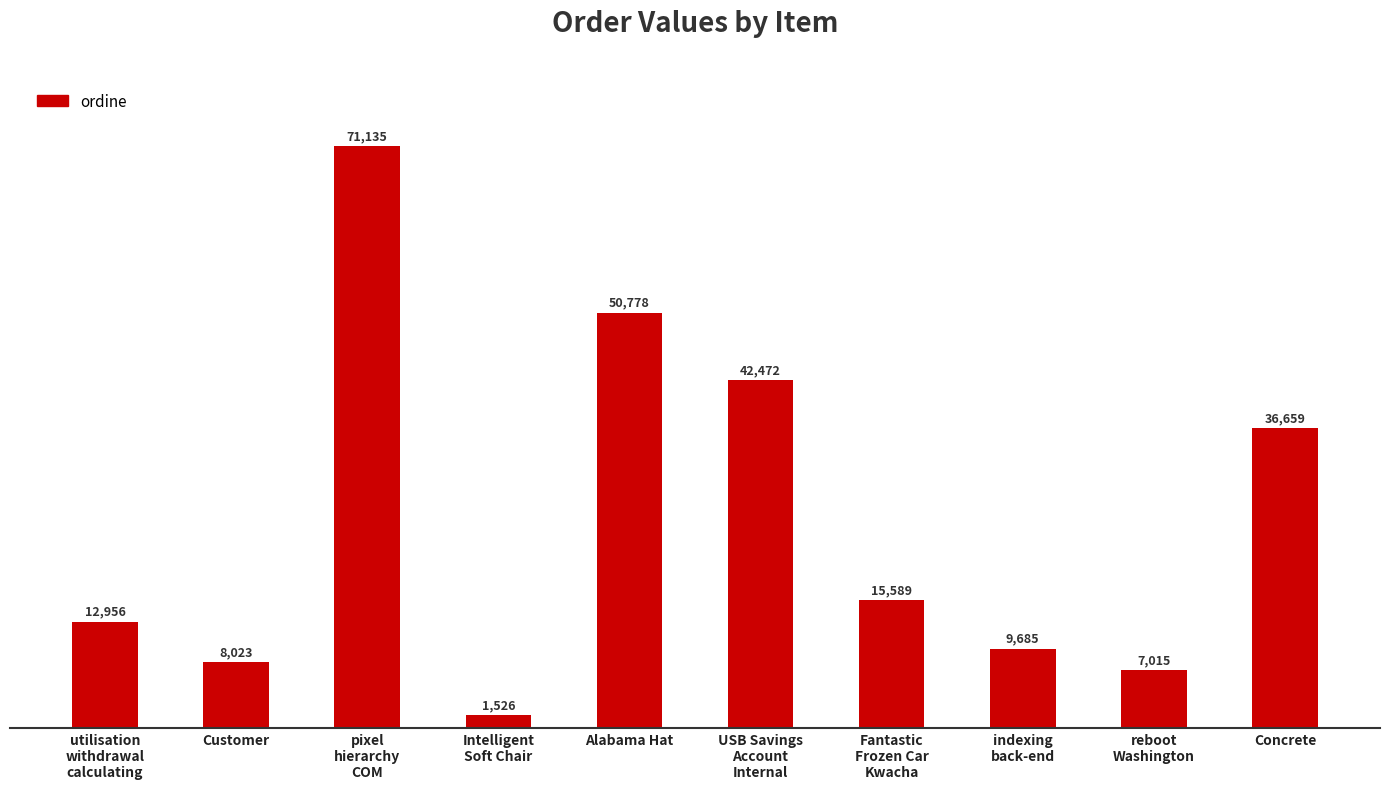

What value does the data have at USB Savings
Account
Internal?

42472